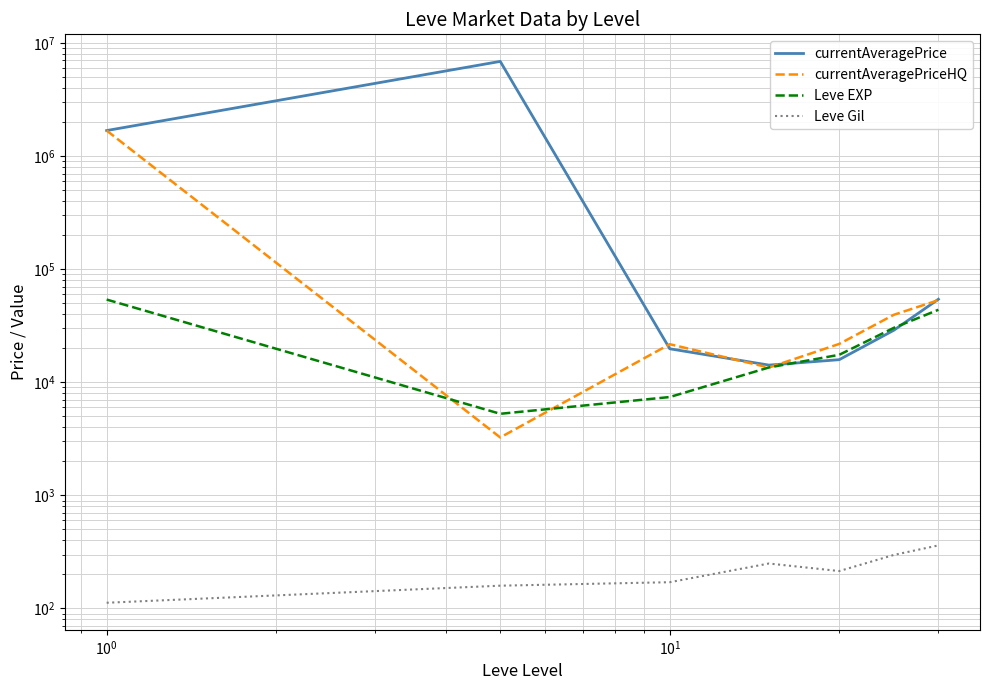

How many data points in Leve EXP are less than 17486?

3